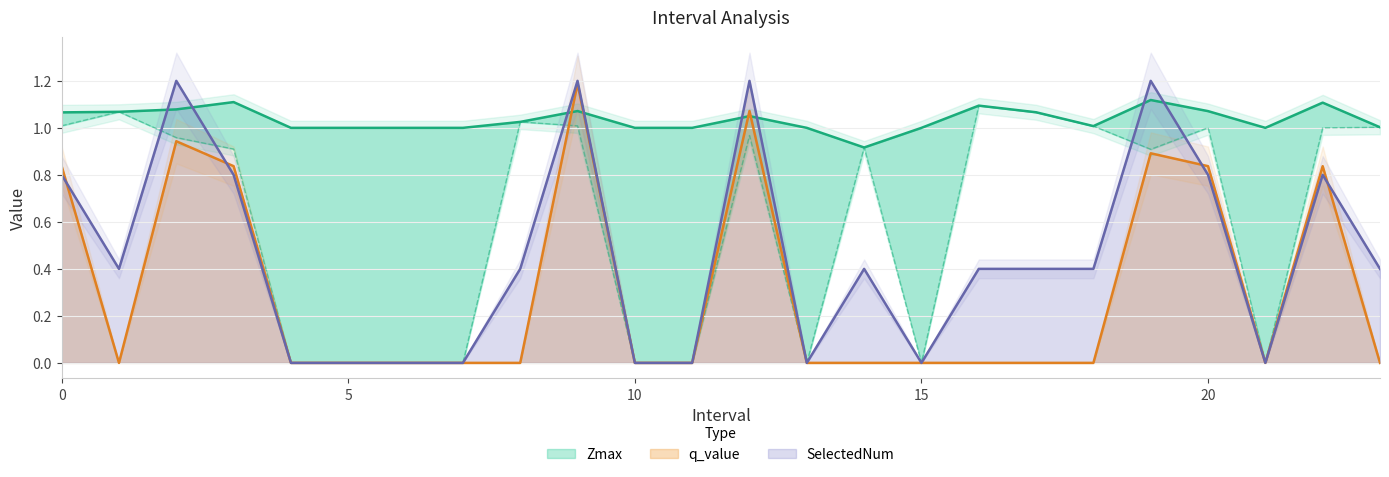

In SelectedNum, how many points are lower than both neighbors (excluding endpoints)?

4